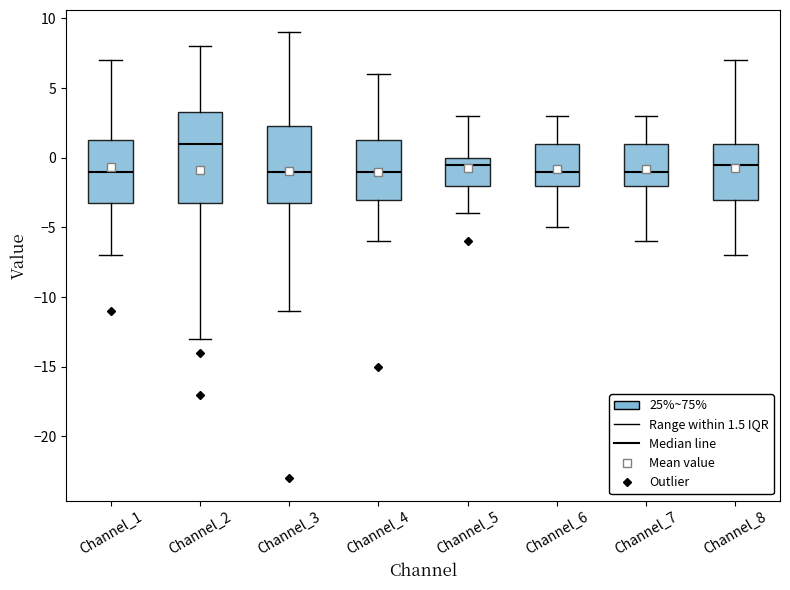

Comparing the boxes themselves (not the whiskers), which one is the tallest?

Channel_2